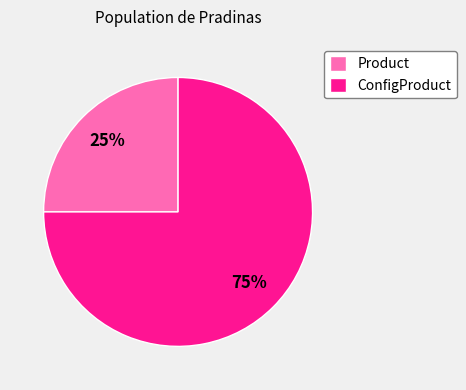

How many slices are in this pie chart?

2